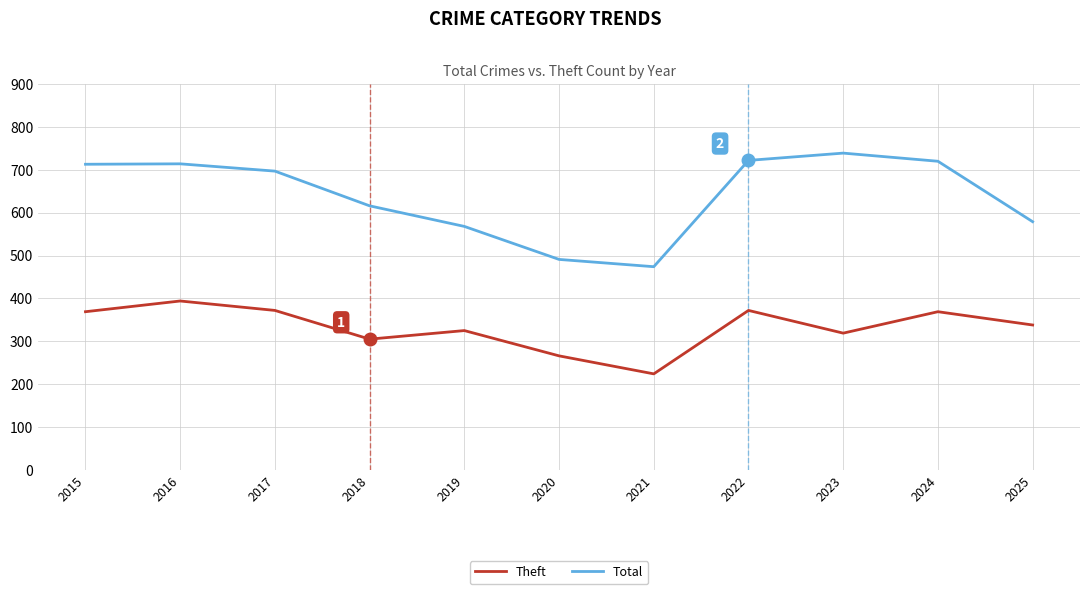

Rank the series by their average value, from highest to lowest.

Total, Theft